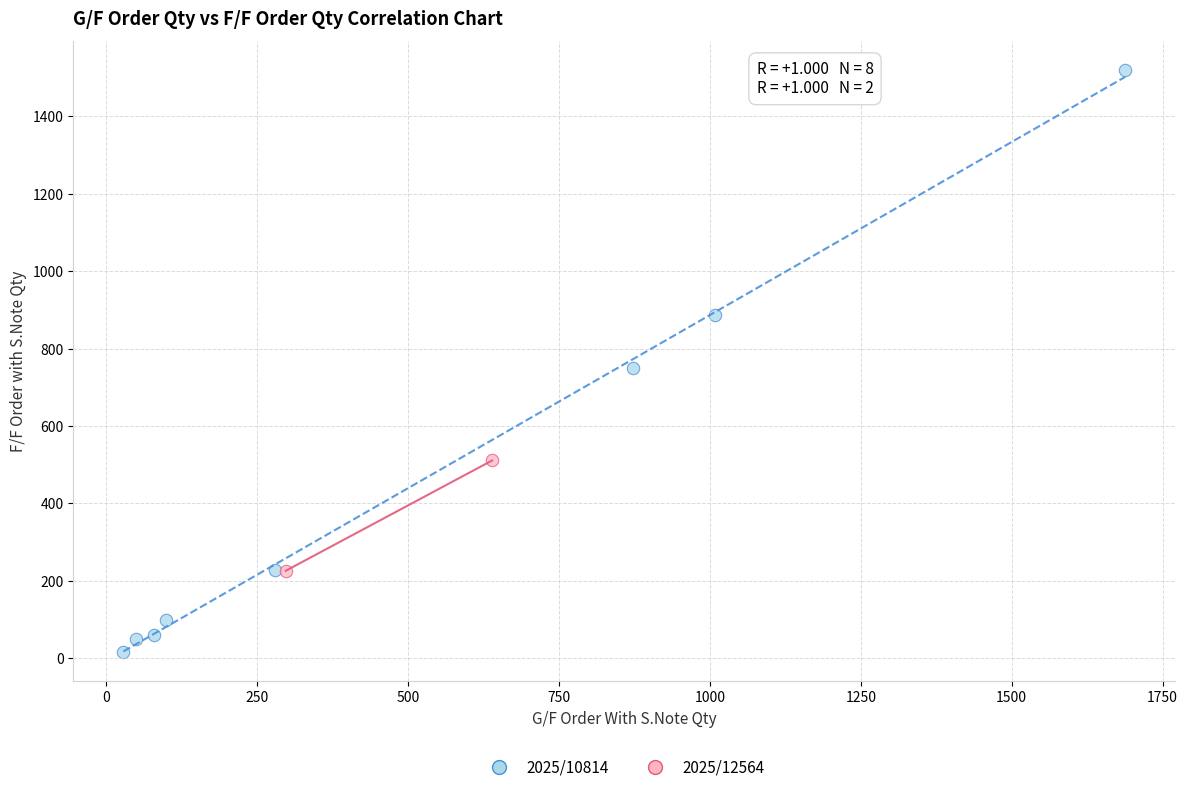

What are all the series names shown in the legend?

2025/10814, 2025/12564